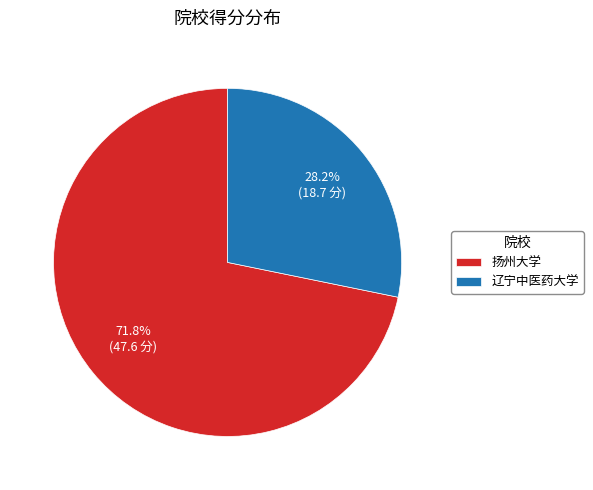

Which has a higher value, 辽宁中医药大学 or 扬州大学?

扬州大学